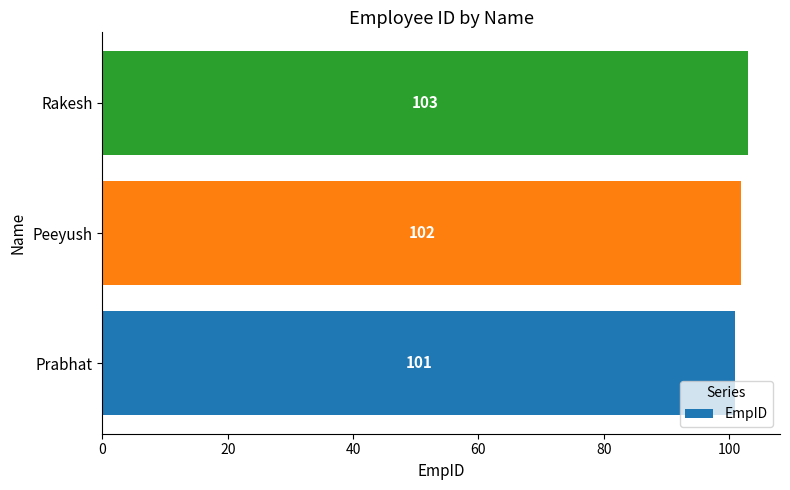

Rank the categories by value from highest to lowest.

Rakesh, Peeyush, Prabhat